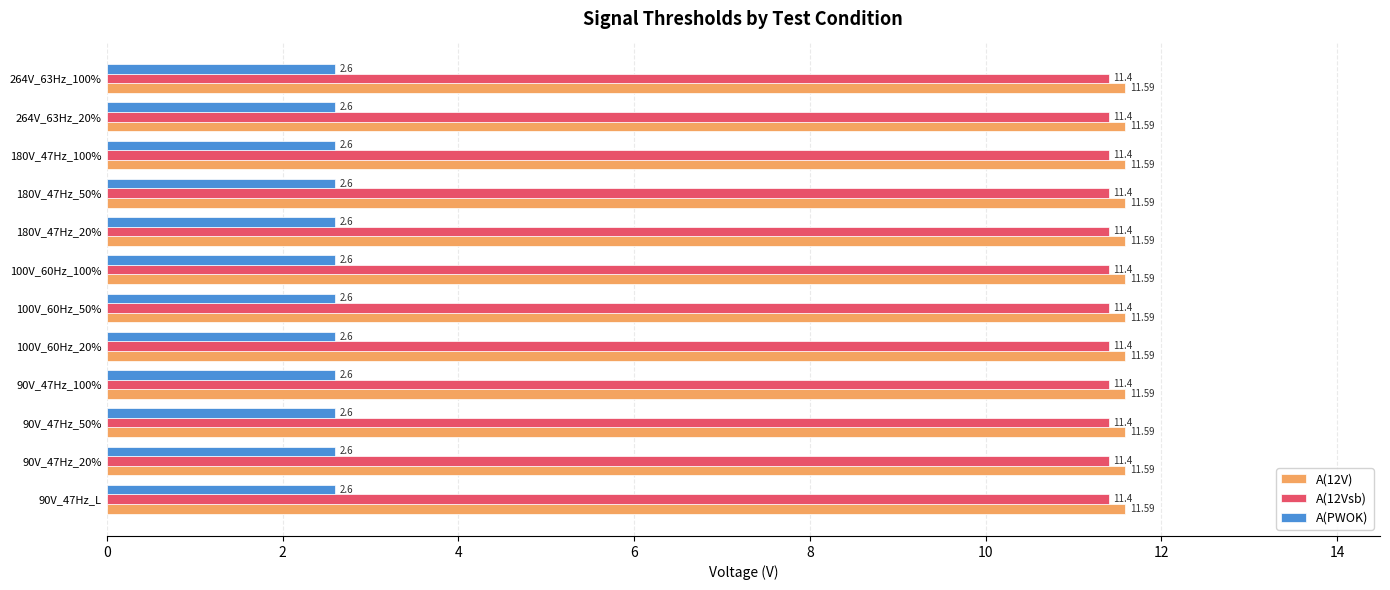

Rank the series at 90V_47Hz_L from lowest to highest value.

A(PWOK), A(12Vsb), A(12V)